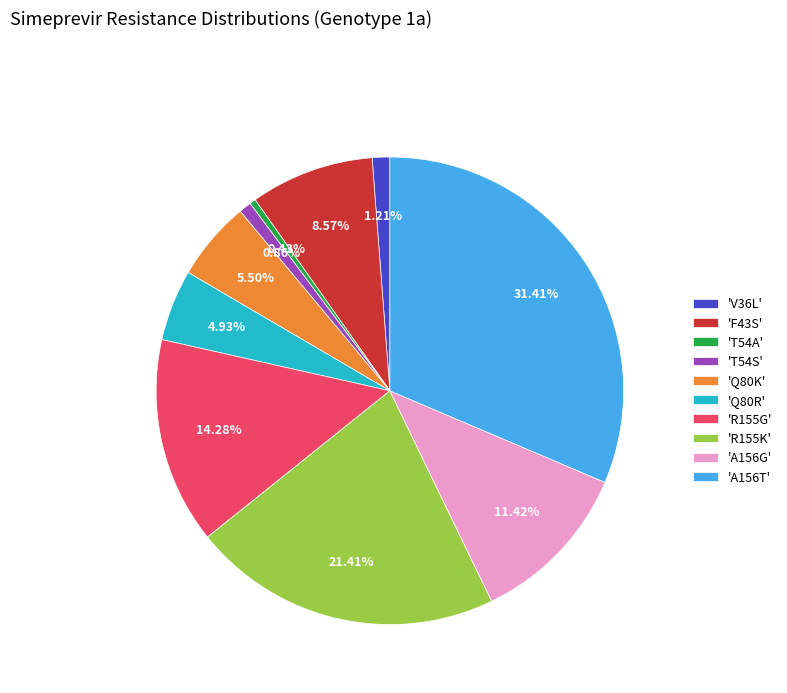

Does any single category account for the majority?

No